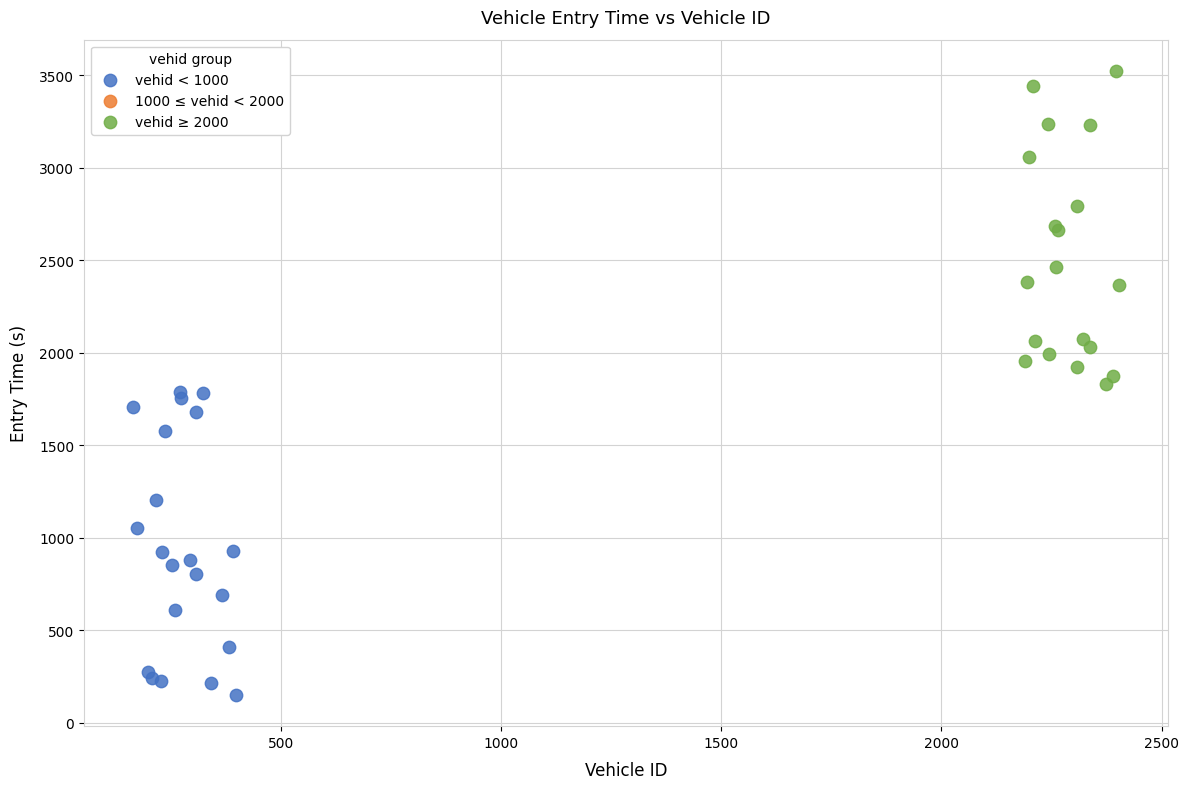

Which series contains the lowest Y value?

vehid < 1000